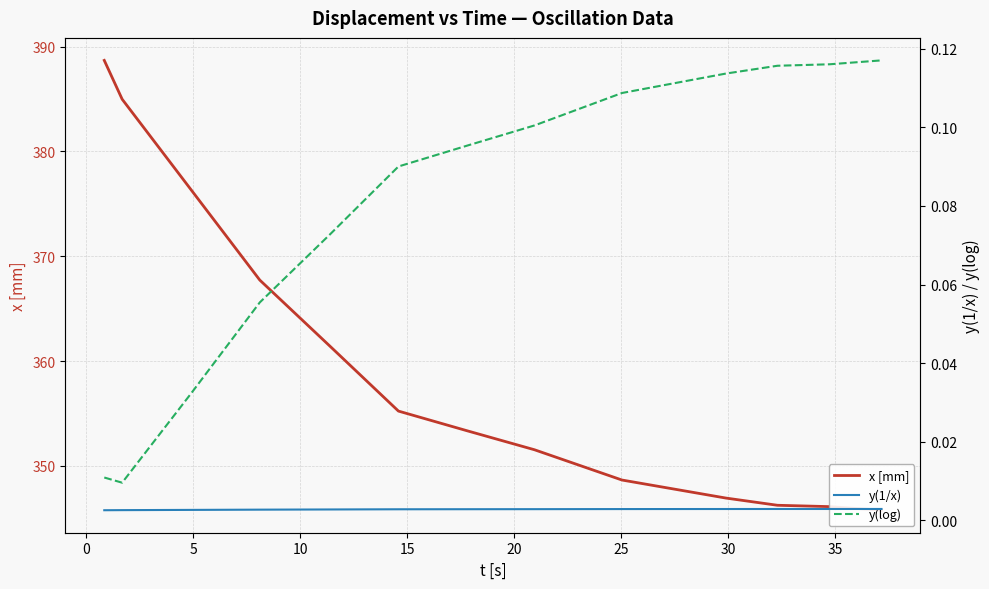

True or false: y(1/x) has more than 2 points higher than both neighbors.

False